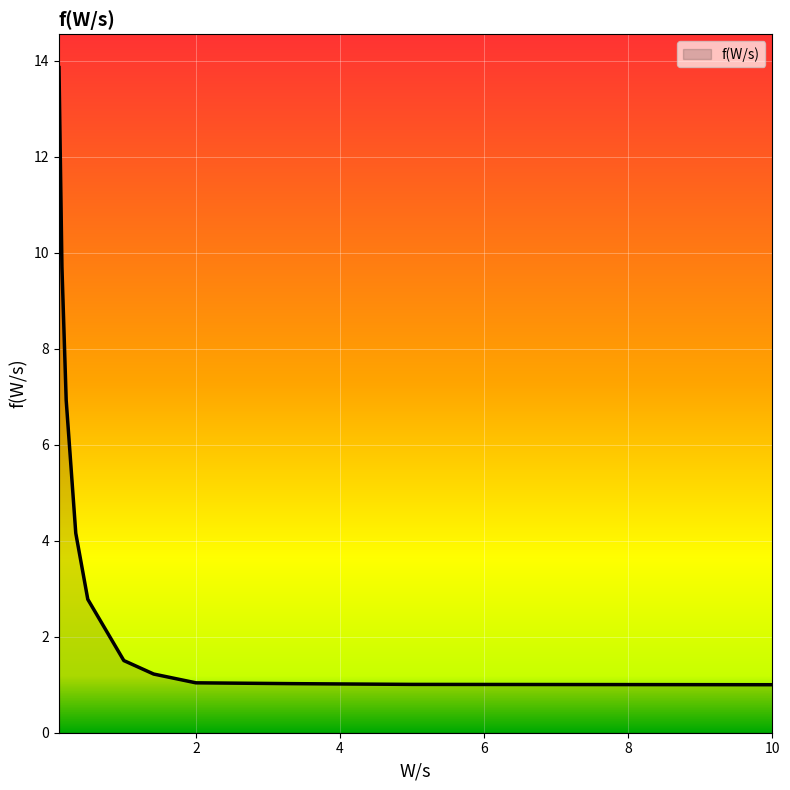

What is the difference between the maximum and minimum values?

12.9